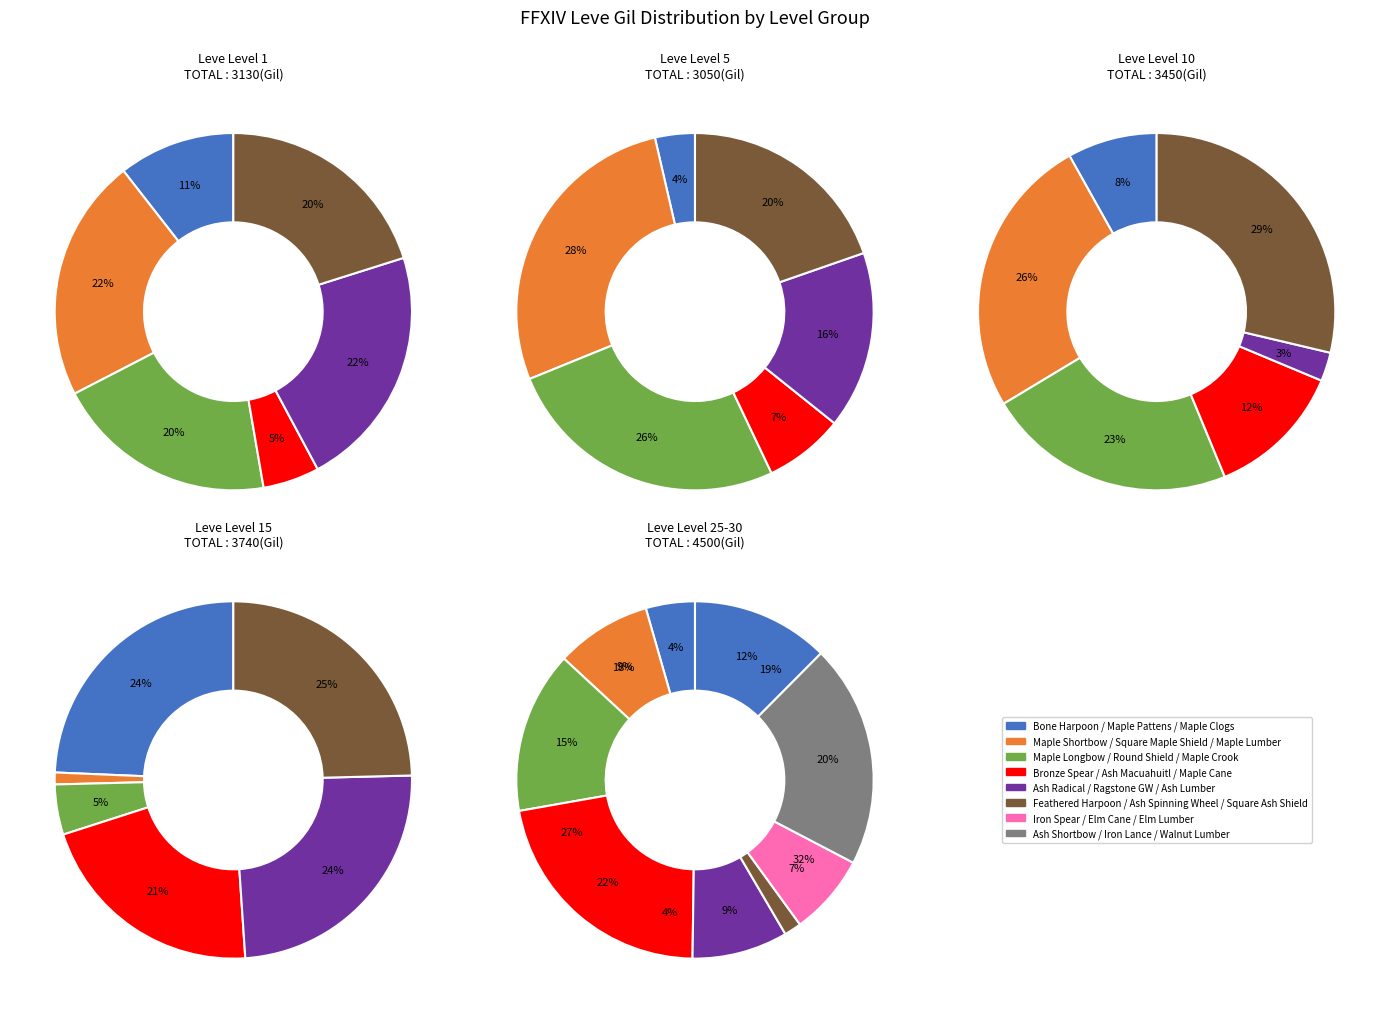

The Iron Lance slice represents 1% of the pie. True or false?

False